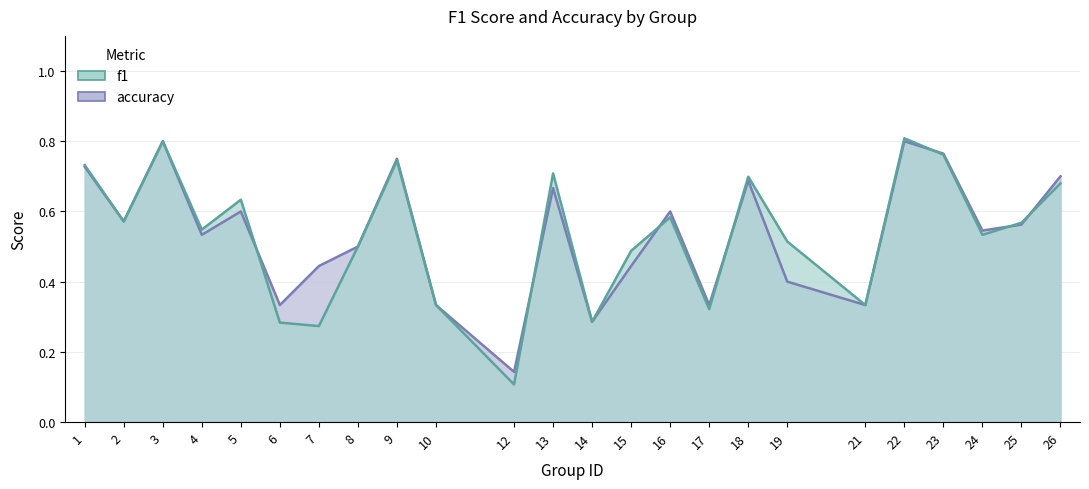

Reading right to left, list all the values displayed in this chart.

f1: 26=0.7	25=0.6	24=0.5	23=0.8	22=0.8	21=0.3	19=0.5	18=0.7	17=0.3	16=0.6	15=0.5	14=0.3	13=0.7	12=0.1	10=0.3	9=0.7	8=0.5	7=0.3	6=0.3	5=0.6	4=0.5	3=0.8	2=0.6	1=0.7
accuracy: 26=0.7	25=0.6	24=0.5	23=0.8	22=0.8	21=0.3	19=0.4	18=0.7	17=0.3	16=0.6	15=0.4	14=0.3	13=0.7	12=0.1	10=0.3	9=0.8	8=0.5	7=0.4	6=0.3	5=0.6	4=0.5	3=0.8	2=0.6	1=0.7